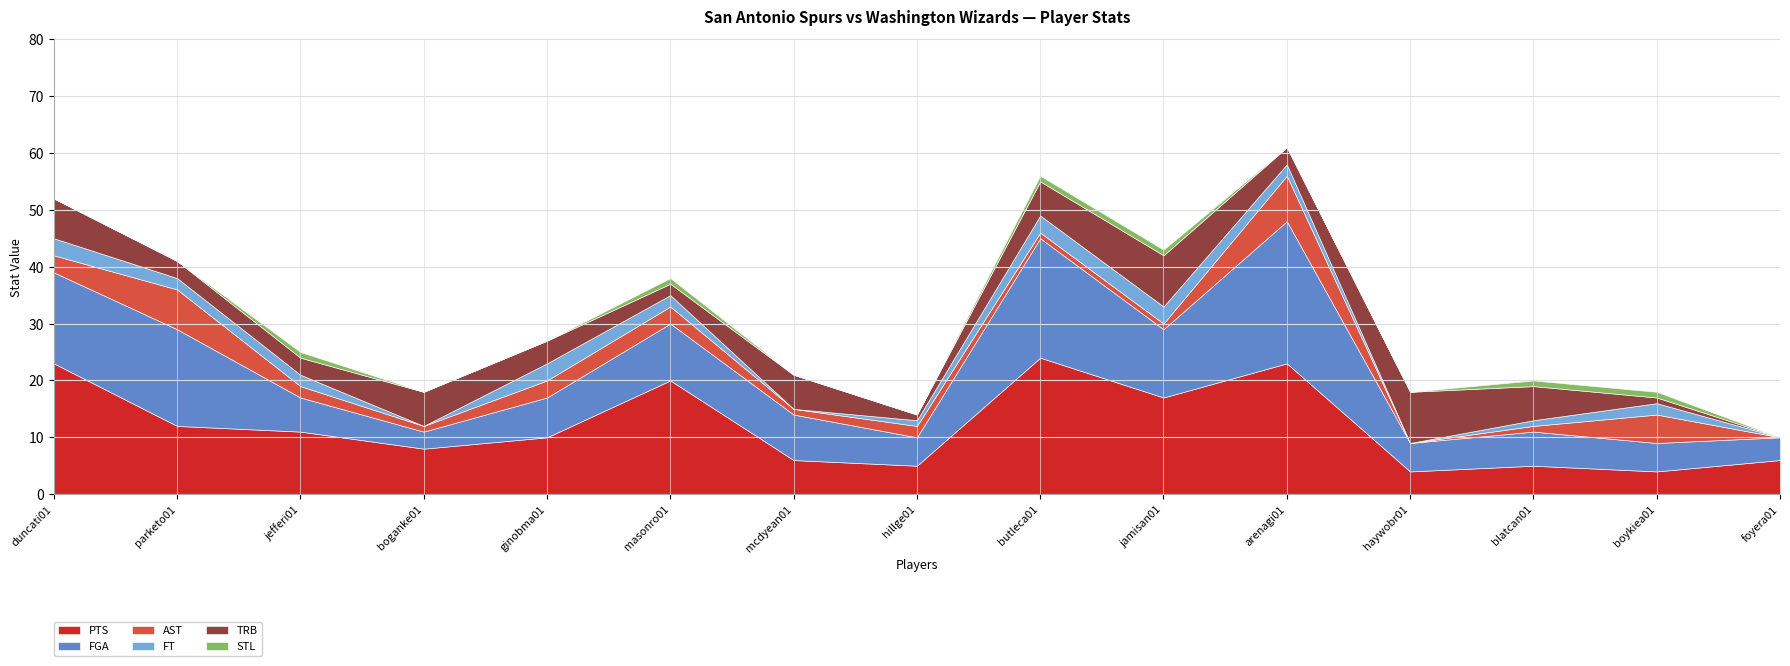

True or false: STL has a value of 2 at boykiea01.

False